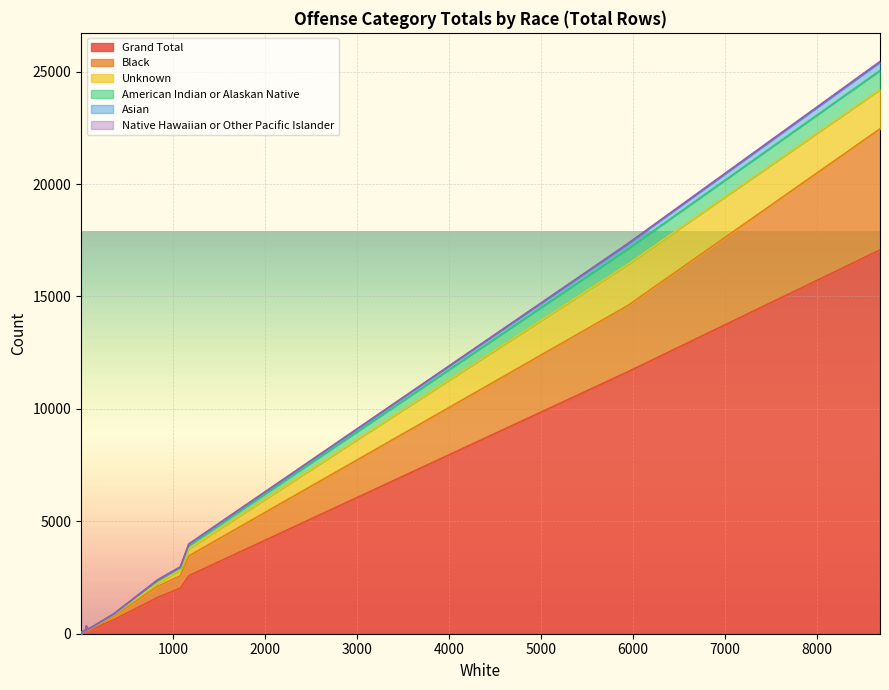

In Unknown, how many points are higher than both neighbors (excluding endpoints)?

5